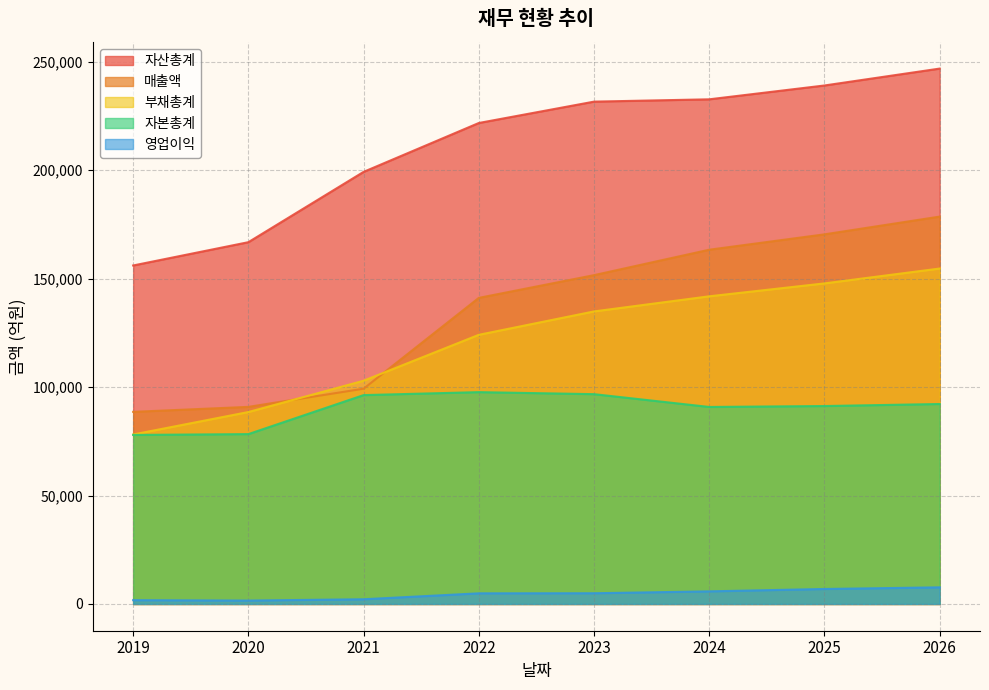

The value of 자산총계 at 2023 is 124521. True or false?

False